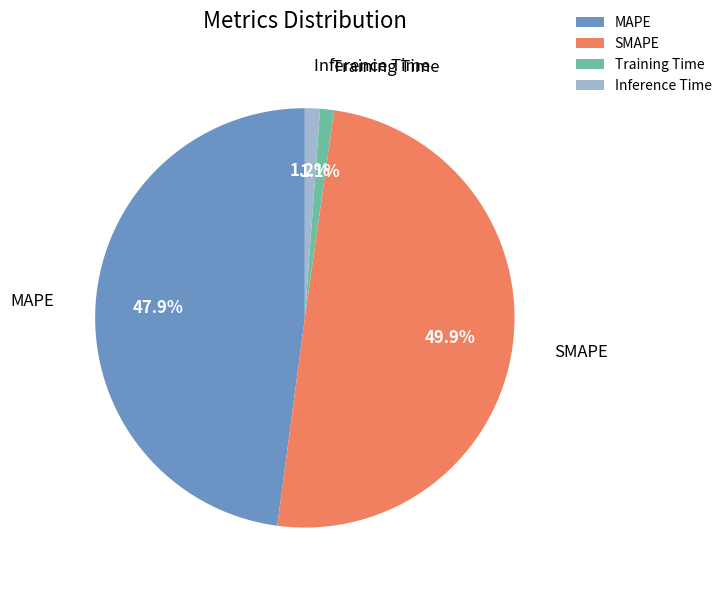

To the nearest percent, what is the average slice percentage?

25%